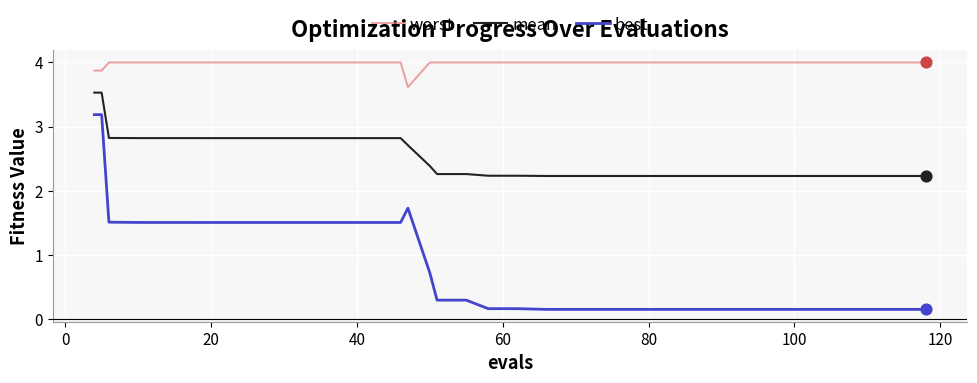

Which series has the widest spread of values?

best